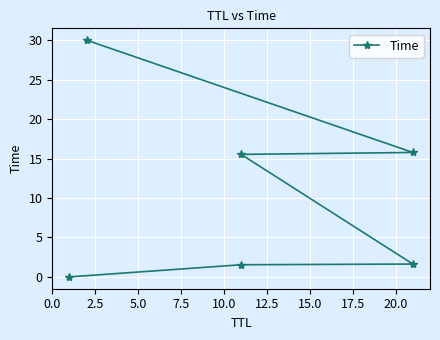

The chart shows a value of 5.2 at 7.5. True or false?

False